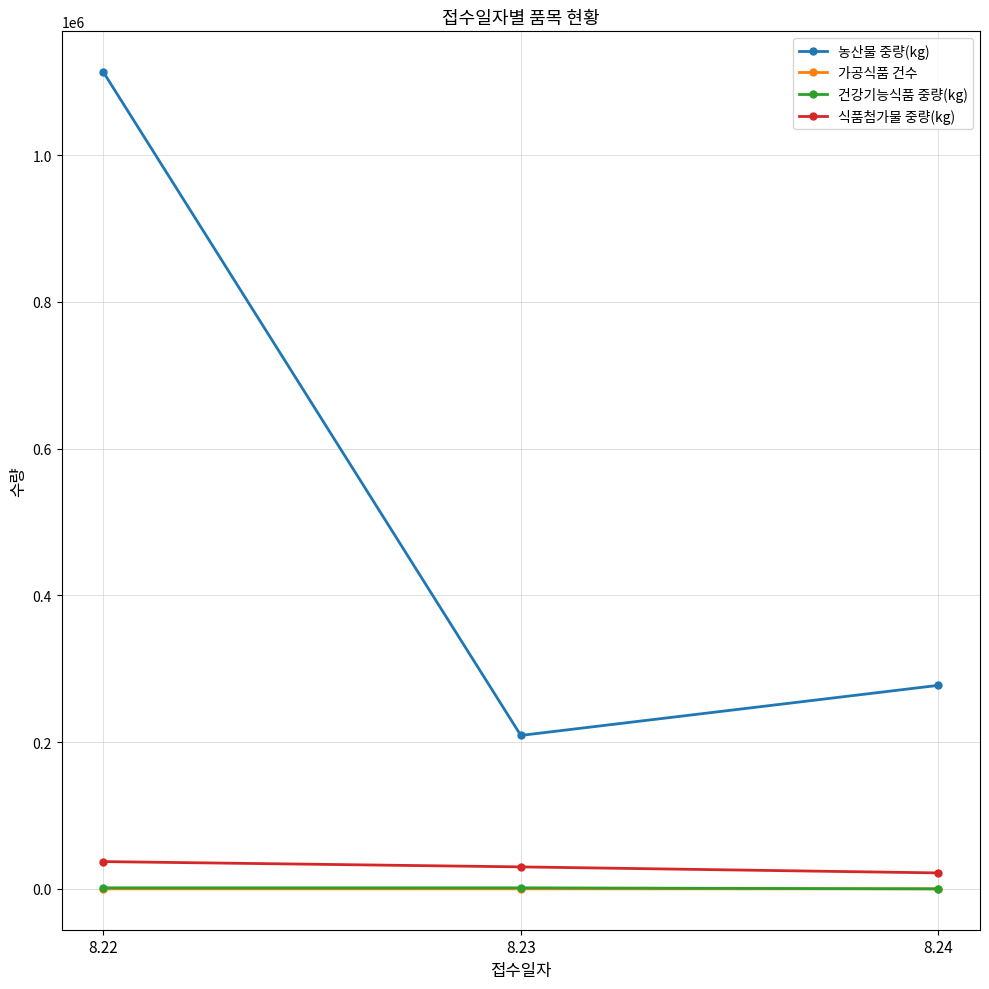

What is the spread (max minus min) of values at 8.24?

277421